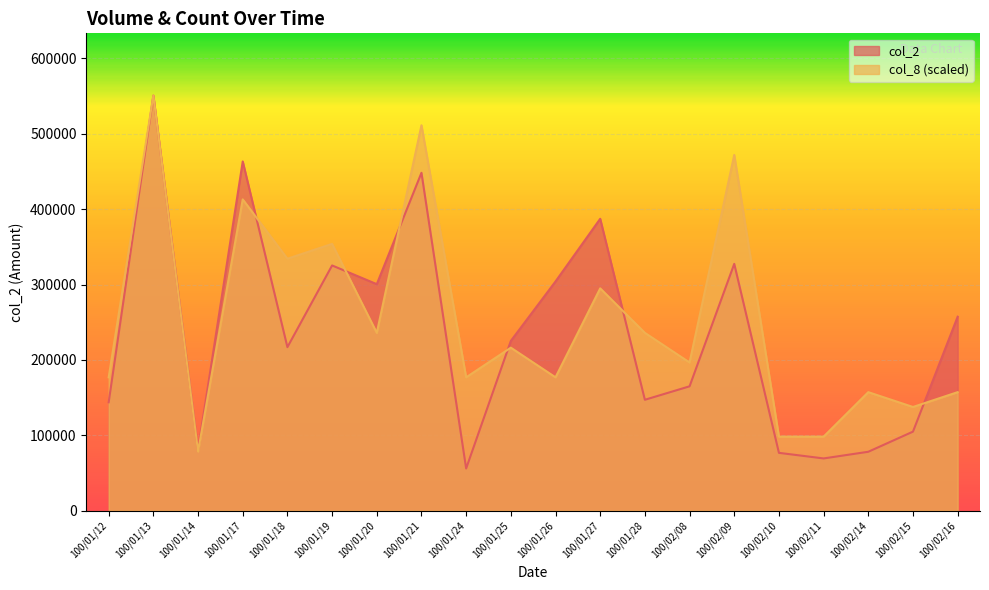

In col_8, how many points are lower than both neighbors (excluding endpoints)?

7